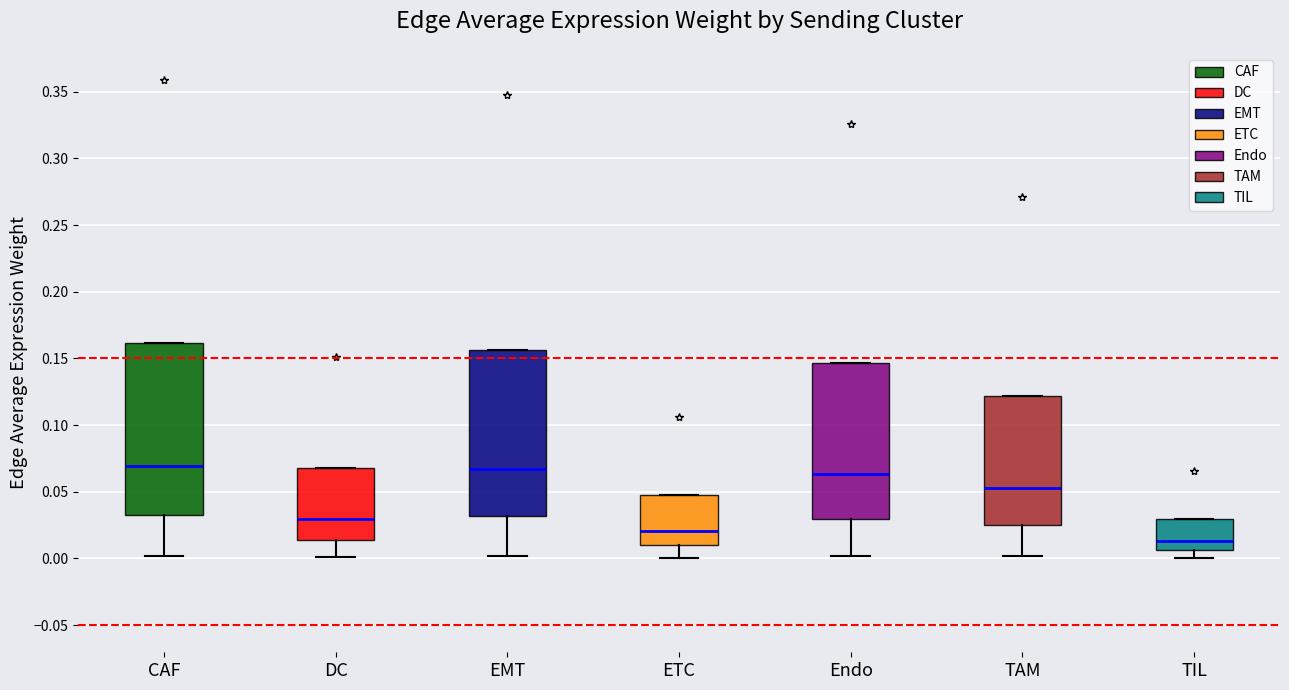

Reading left to right, read every box against the y-axis: the position of its median line, the range the box covers, and the ends of its whiskers. The values are not printed on the chart, so give them approximately, as read against the axis.

CAF: median 0.070, box 0.035 to 0.160, whiskers 0.000 to 0.160
DC: median 0.030, box 0.015 to 0.070, whiskers 0.000 to 0.070
EMT: median 0.065, box 0.030 to 0.155, whiskers 0.000 to 0.155
ETC: median 0.020, box 0.010 to 0.050, whiskers 0.000 to 0.050
Endo: median 0.065, box 0.030 to 0.145, whiskers 0.000 to 0.145
TAM: median 0.050, box 0.025 to 0.120, whiskers 0.000 to 0.120
TIL: median 0.015, box 0.005 to 0.030, whiskers 0.000 to 0.030